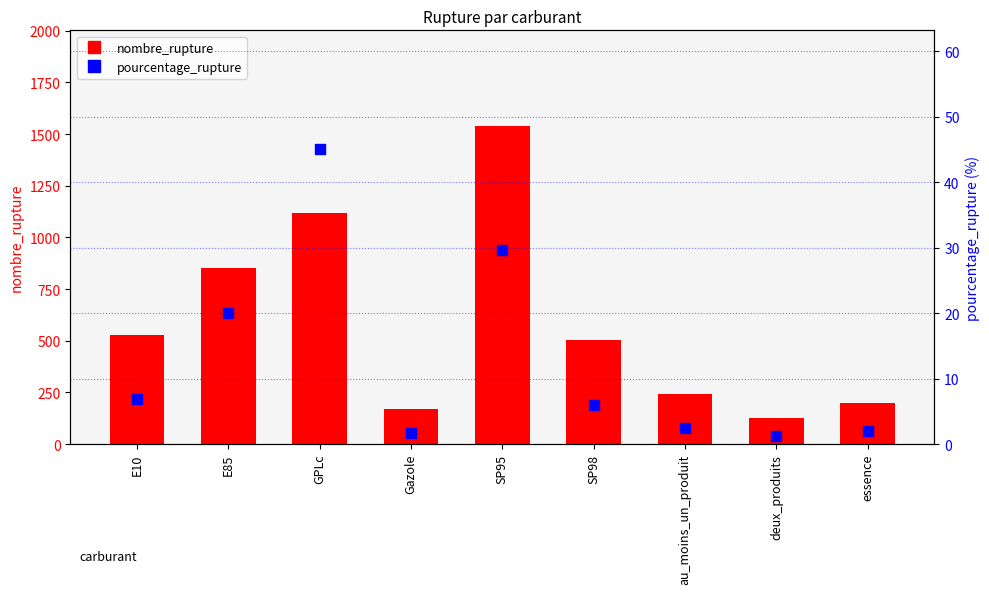

Is the value of nombre_rupture at Gazole greater than the value of pourcentage_rupture at Gazole?

Yes